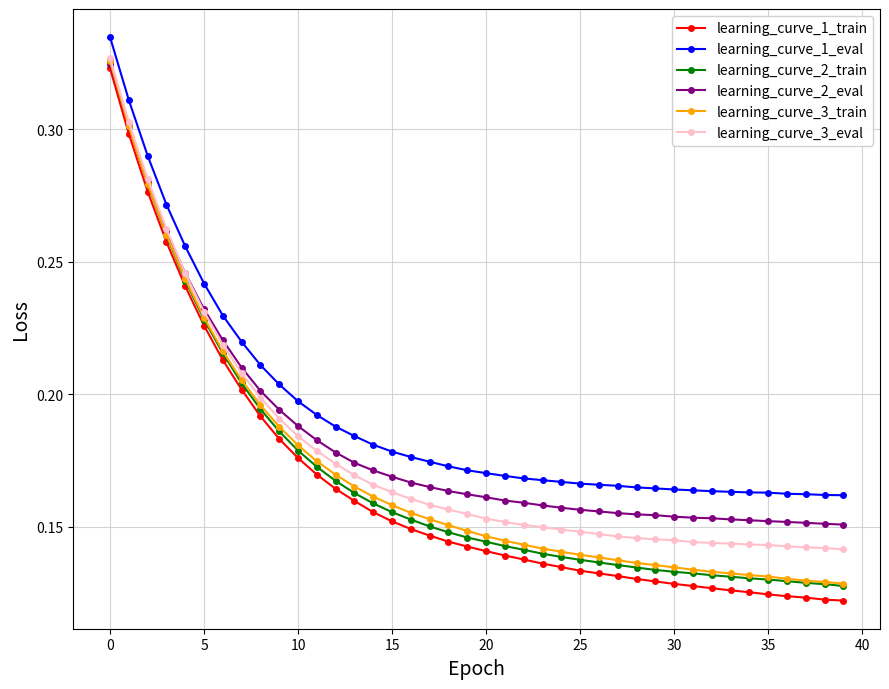

What is the sum of all learning_curve_2_train values?

6.7